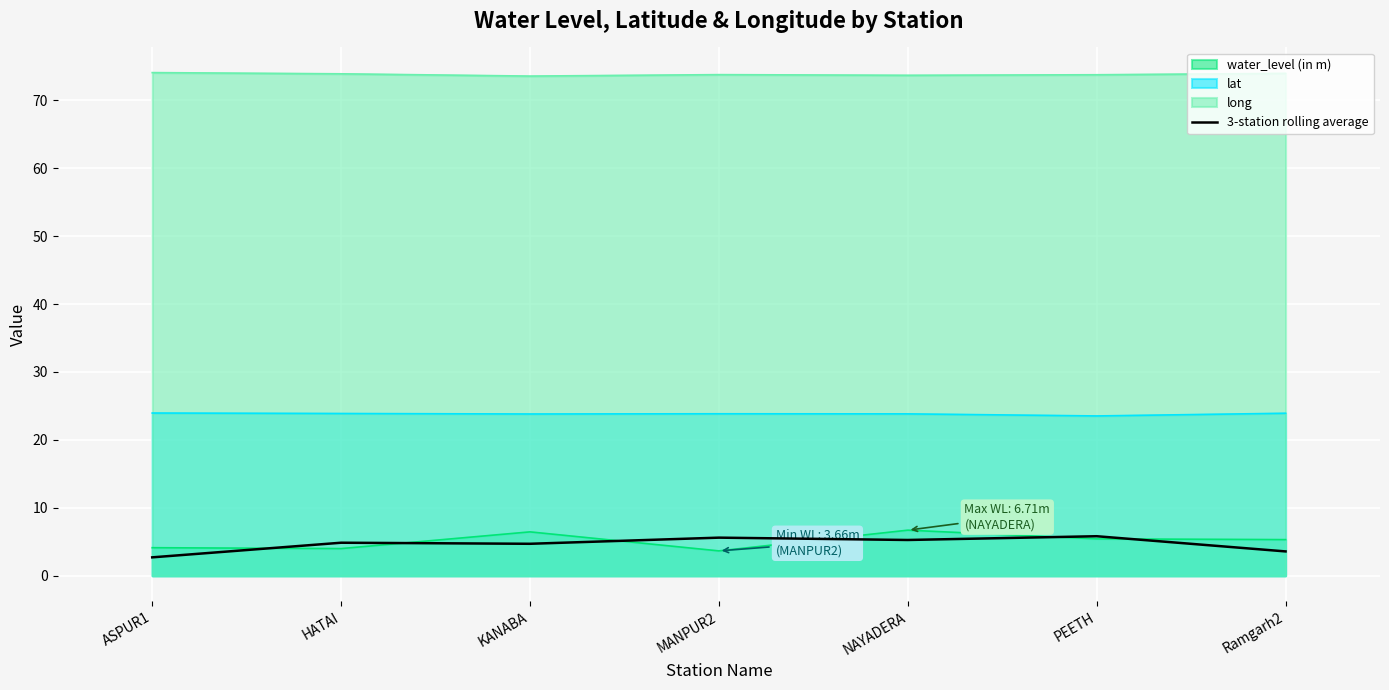

What is the spread (max minus min) of values at Ramgarh2?

70.4